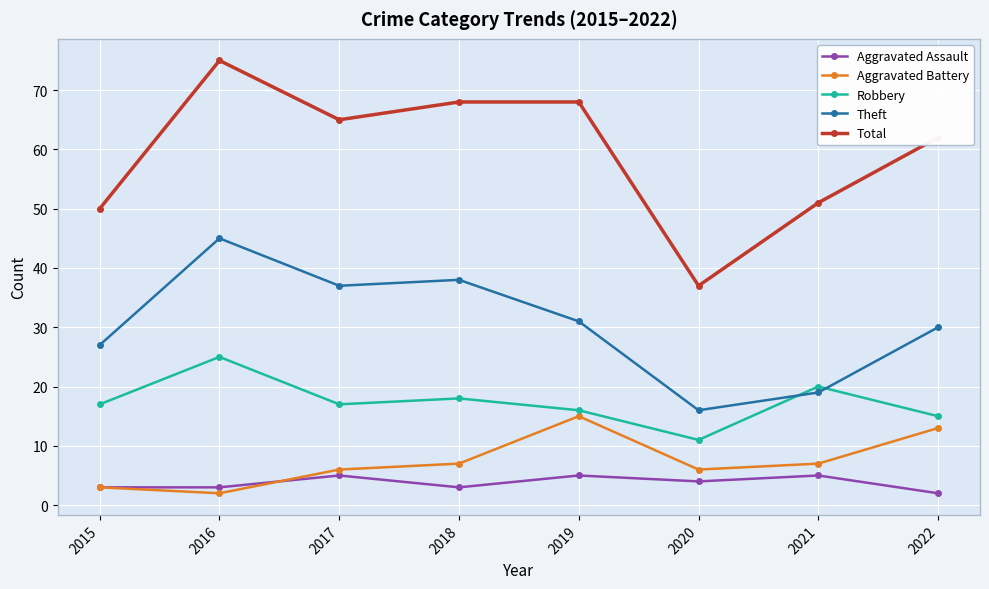

True or false: Aggravated Assault and Aggravated Battery cross at least once.

True